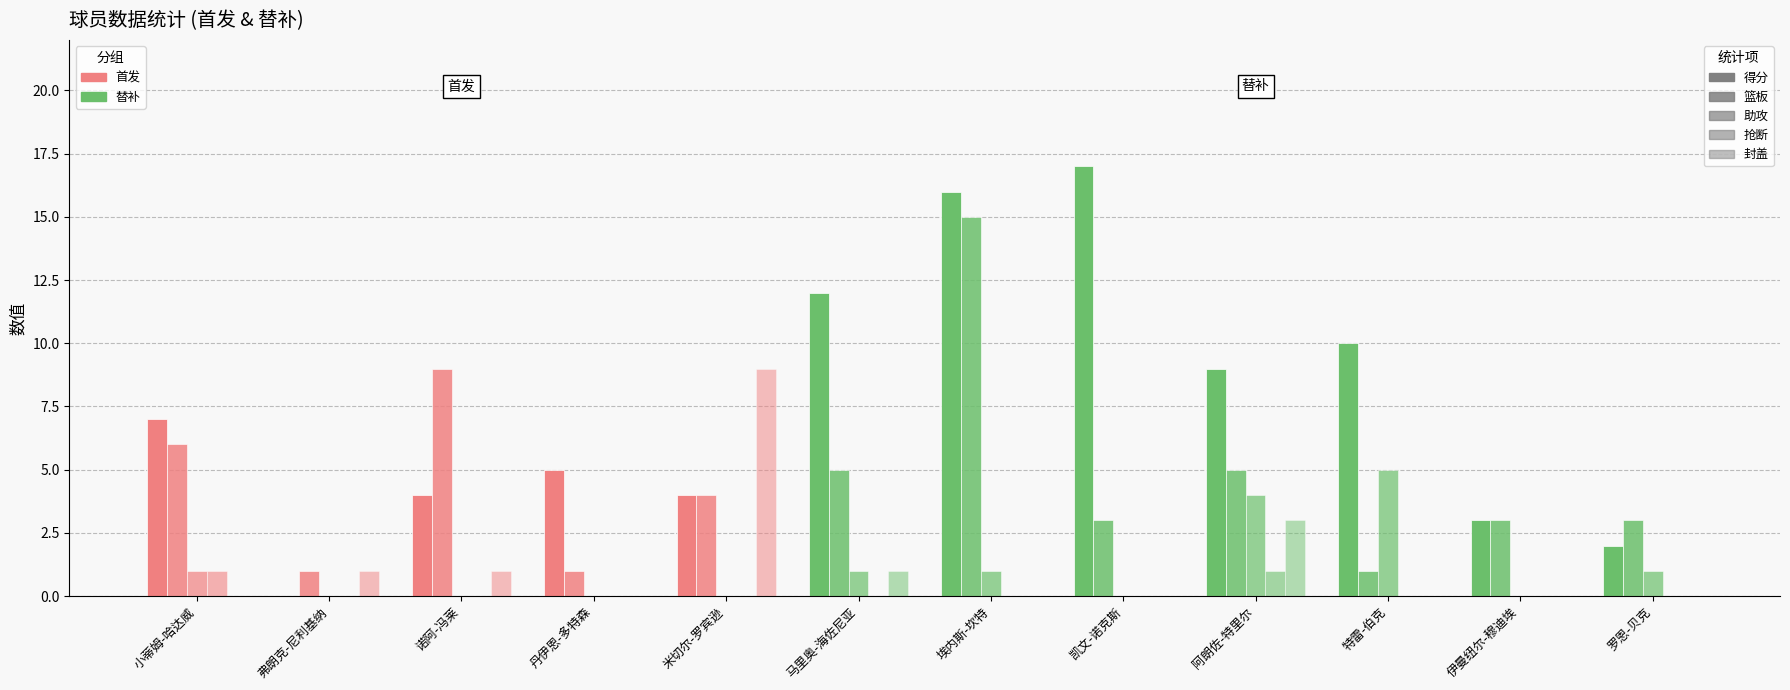

True or false: 助攻 has a value of -2 at 诺阿-冯莱.

False